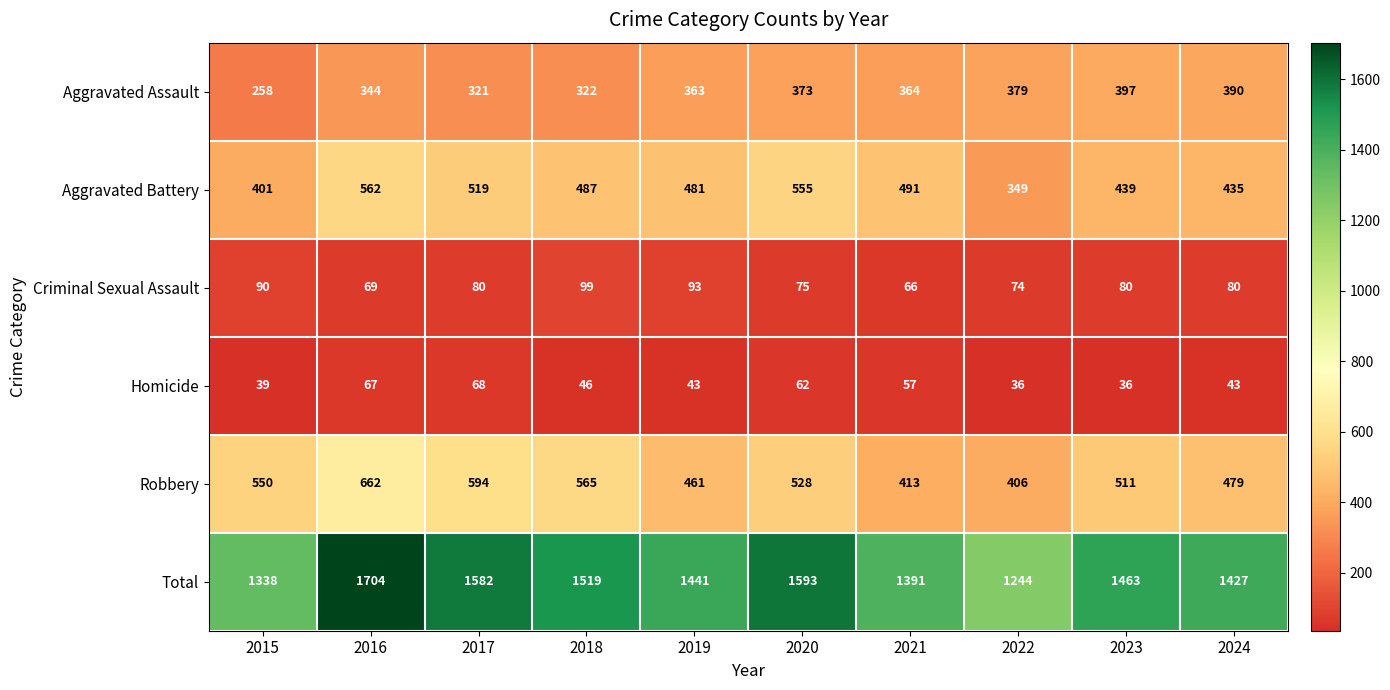

True or false: Homicide has a value of 30 at 2021.

False